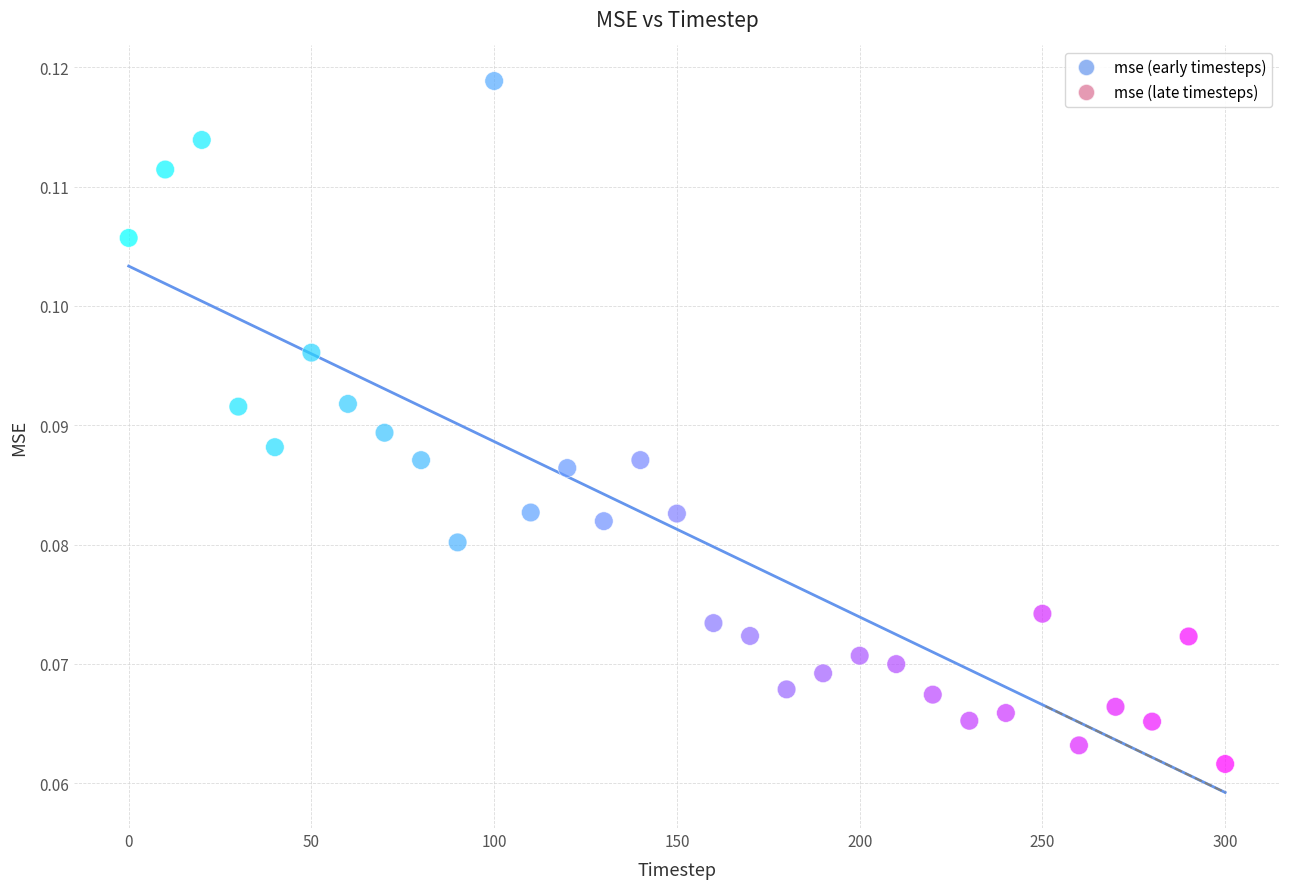

What is the range of X values (max minus min)?

300.0